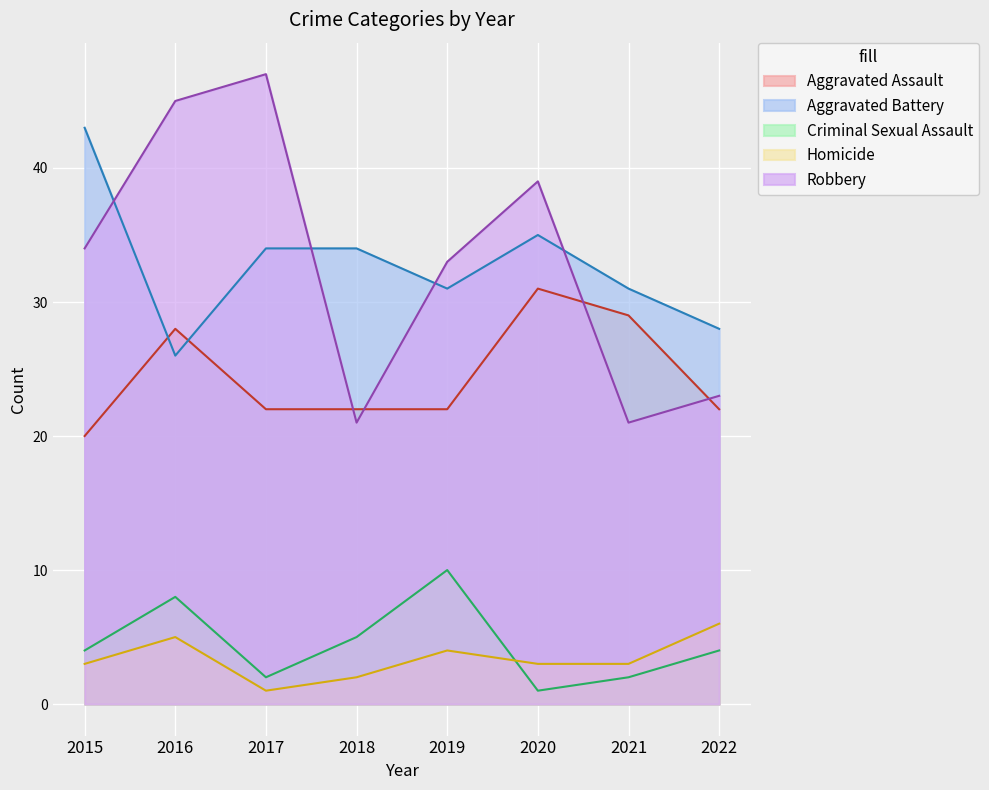

Between 2020 and 2015, which is larger?

2020